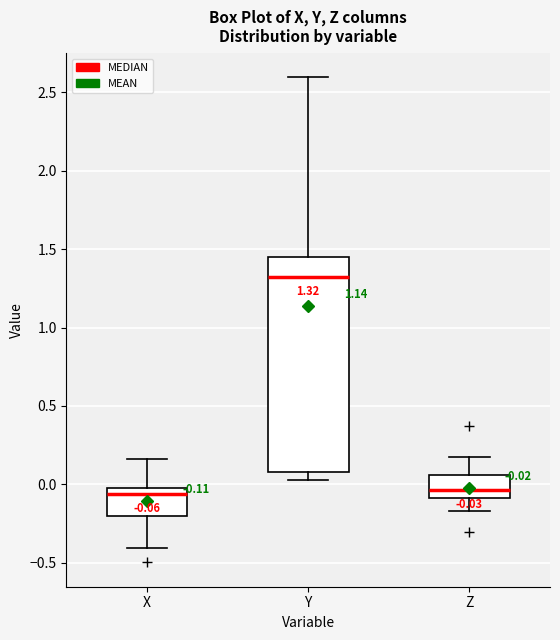

Which box's median line is the highest?

Y